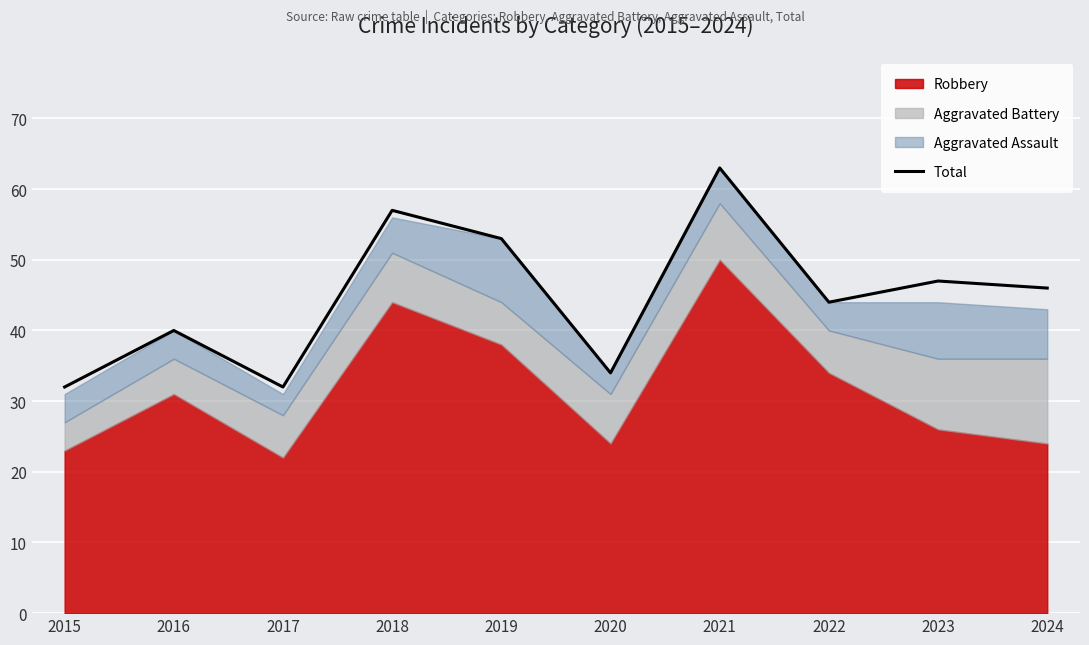

At which category does the data reach its first local peak?

2016